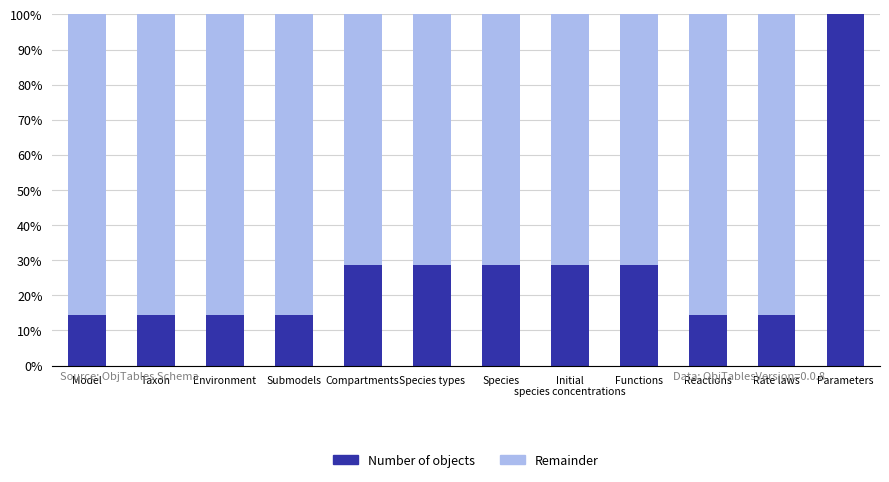

What is the approximate value of Number of objects at Functions?

28.6